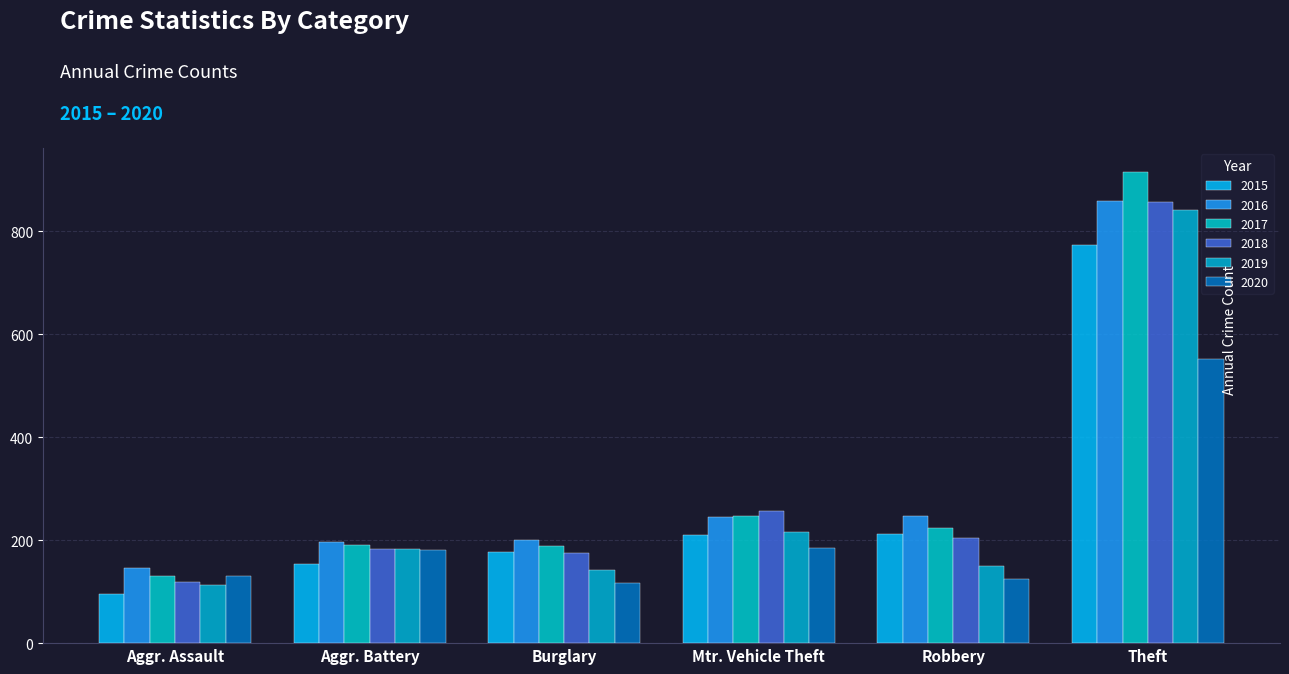

What is the spread (max minus min) of values at Burglary?

85